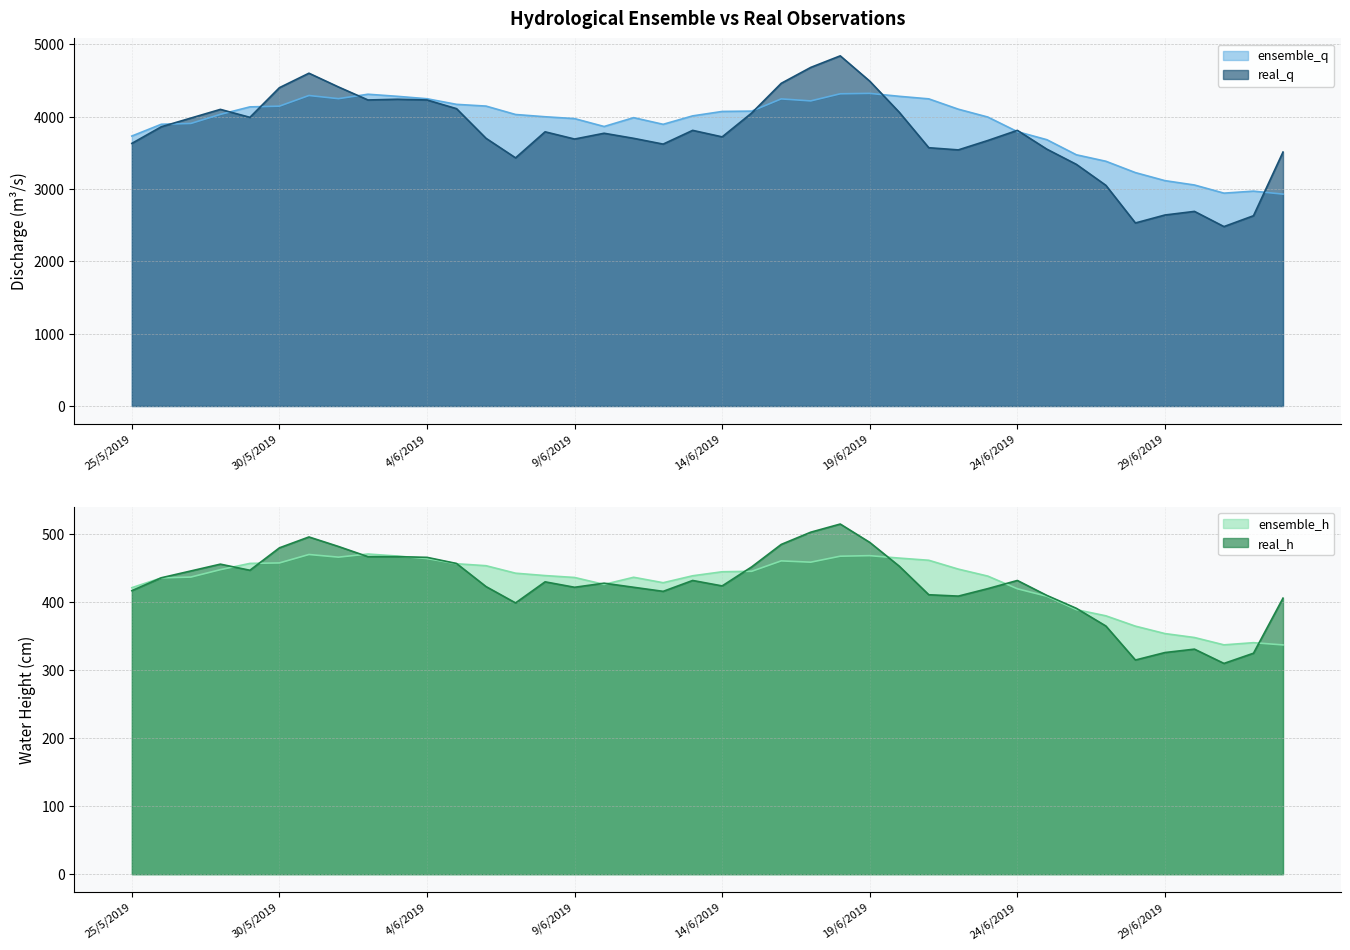

What is the smallest value displayed?

310.0